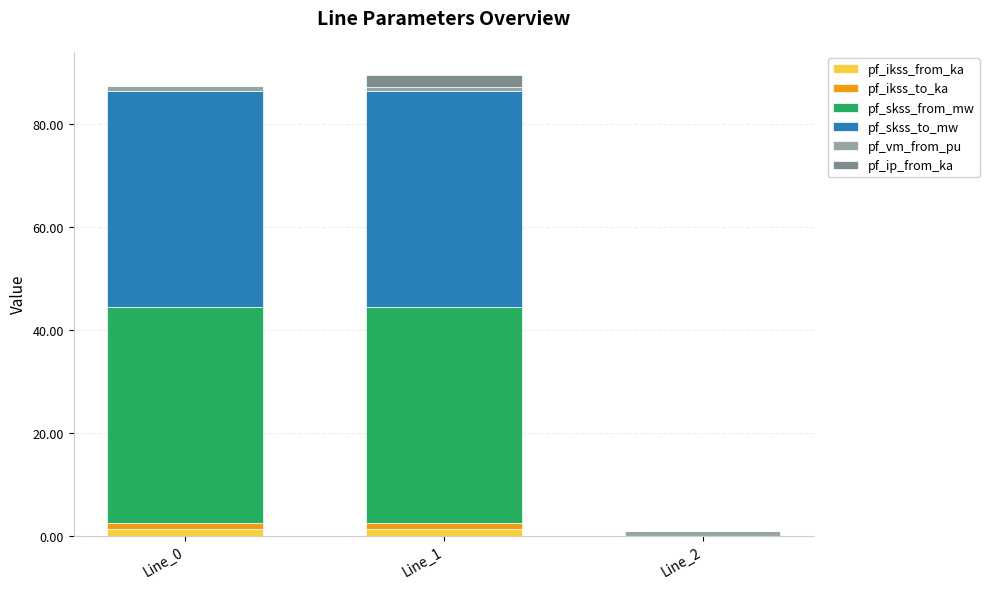

At which category is the sum across all series the highest?

Line_1